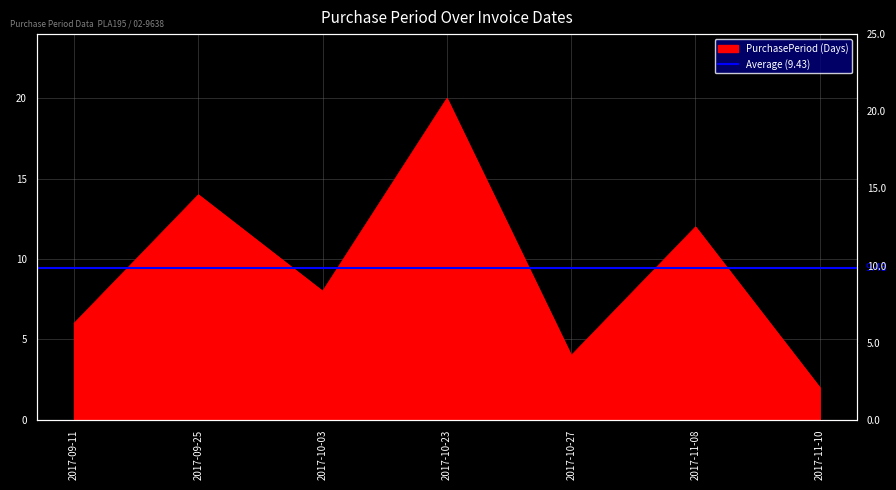

The chart shows a value of 18 at 2017-09-25. True or false?

False